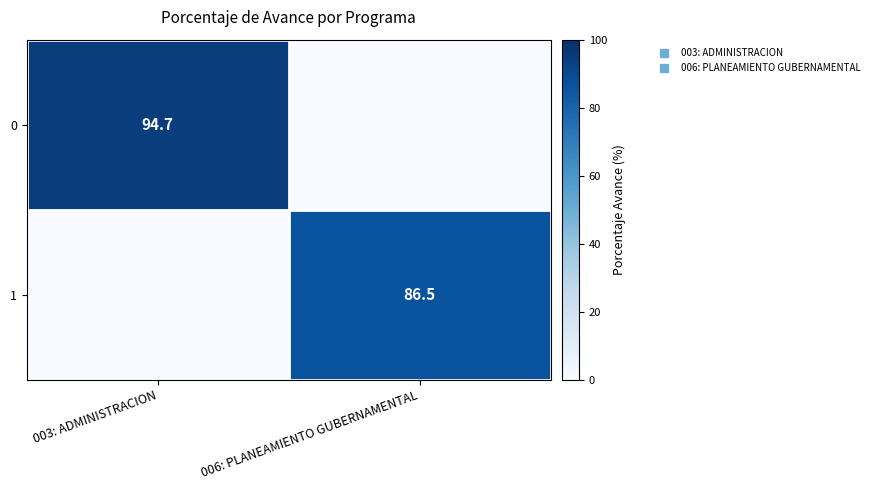

The value of 1 at 003: ADMINISTRACION is -55.6. True or false?

False